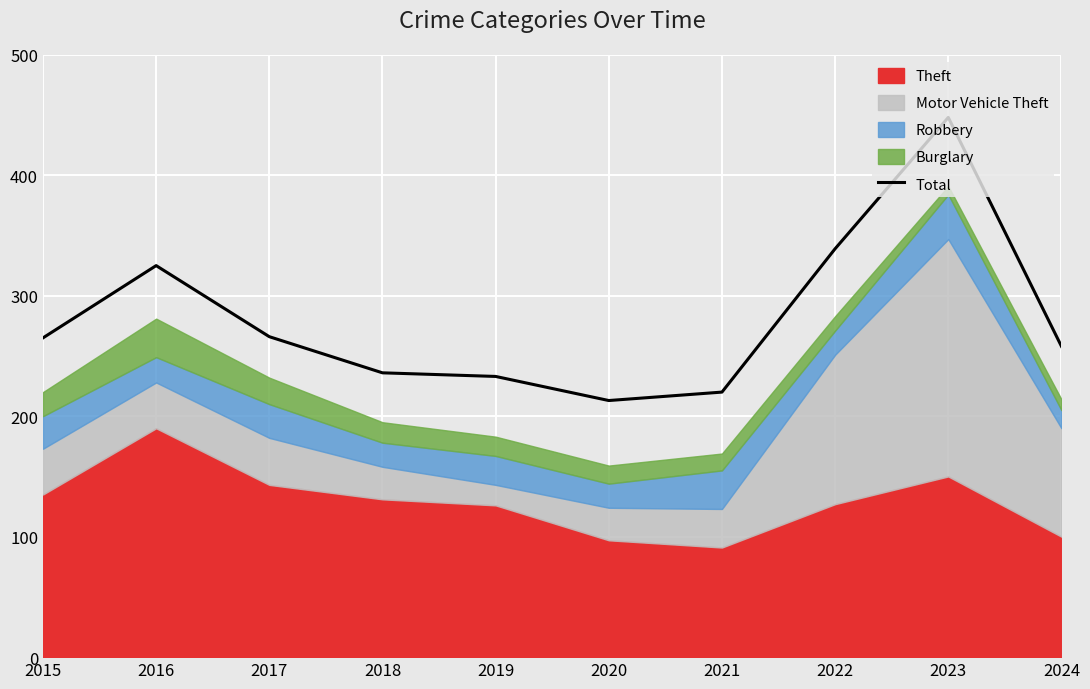

What is the minimum value shown in the chart?

213